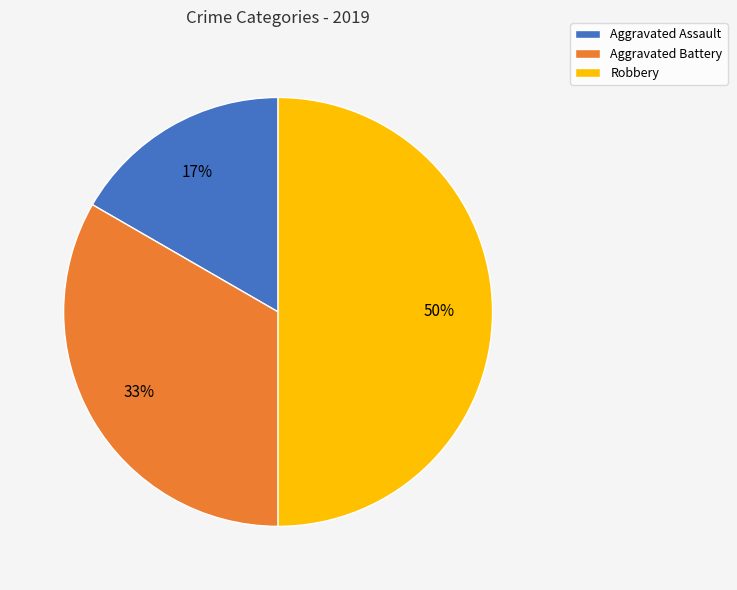

Does Aggravated Battery represent more than half of the total?

No